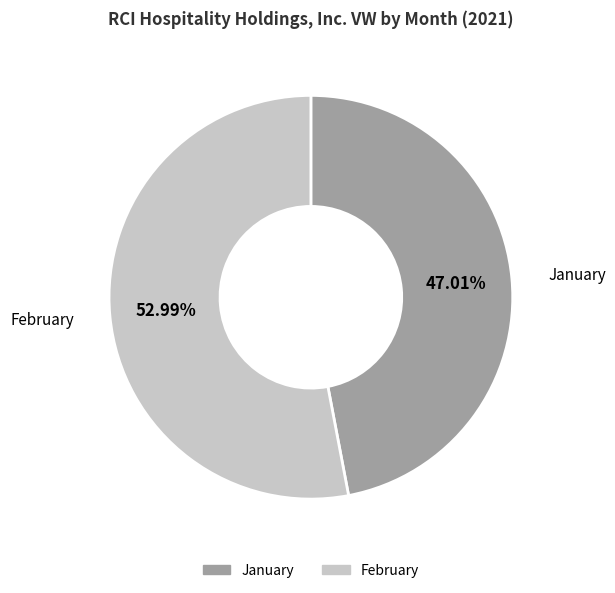

Does any single category account for the majority?

Yes